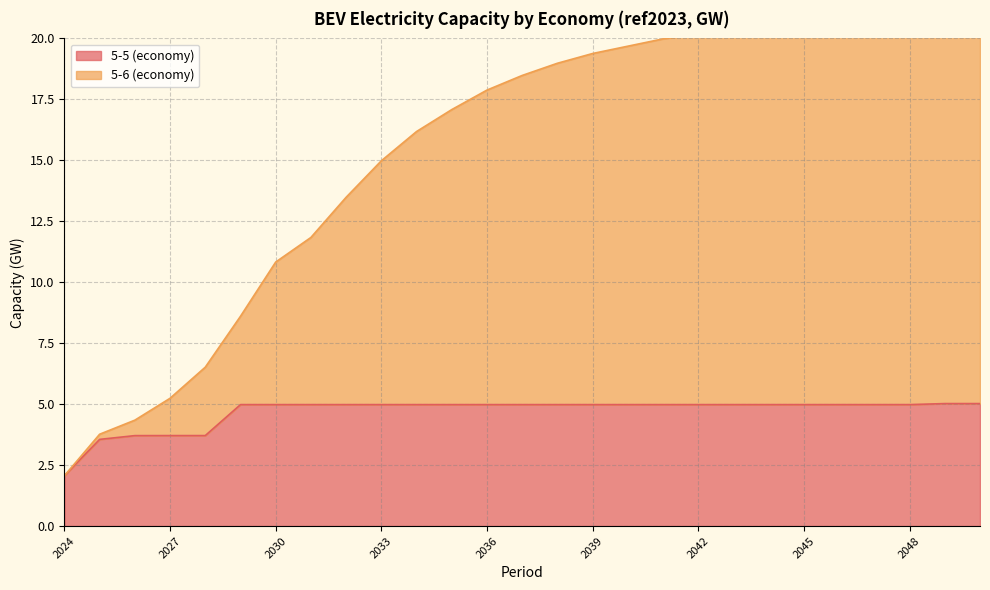

Reading left to right, what are all the values shown in this chart?

5-5 (economy): 2024=2.1	2025=3.6	2026=3.7	2027=3.7	2028=3.7	2029=5.0	2030=5.0	2031=5.0	2032=5.0	2033=5.0	2034=5.0	2035=5.0	2036=5.0	2037=5.0	2038=5.0	2039=5.0	2040=5.0	2041=5.0	2042=5.0	2043=5.0	2044=5.0	2045=5.0	2046=5.0	2047=5.0	2048=5.0	2049=5.0	2050=5.0
5-6 (economy): 2024=2.1	2025=3.8	2026=4.3	2027=5.2	2028=6.5	2029=8.6	2030=10.8	2031=11.8	2032=13.5	2033=15.0	2034=16.2	2035=17.1	2036=17.9	2037=18.5	2038=19.0	2039=19.4	2040=19.7	2041=20.0	2042=20.2	2043=20.2	2044=20.2	2045=20.2	2046=20.2	2047=20.2	2048=20.2	2049=20.2	2050=20.2